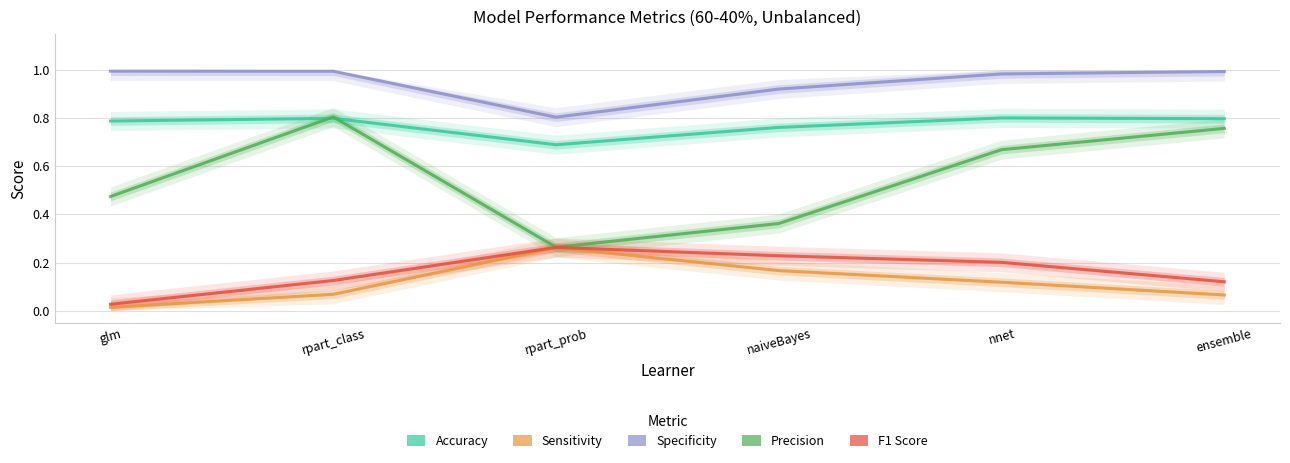

At which label does Sensitivity reach its minimum?

glm